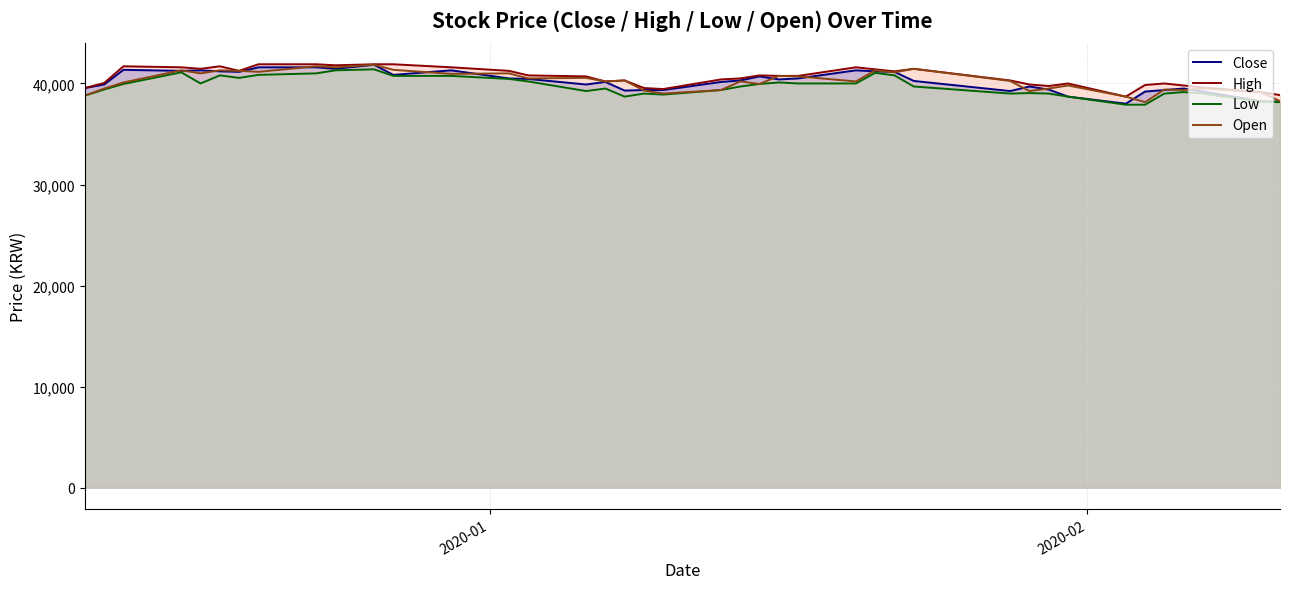

What is the maximum value shown in the chart?

41900